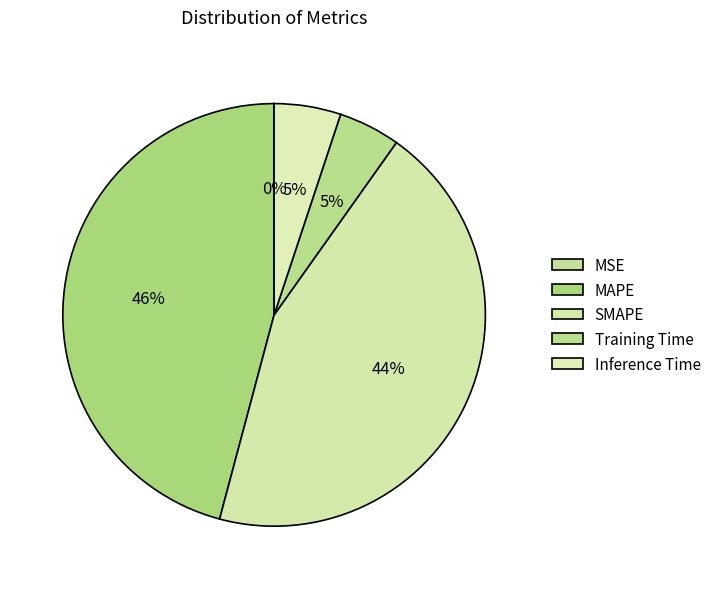

To the nearest percent, what is the average slice percentage?

20%